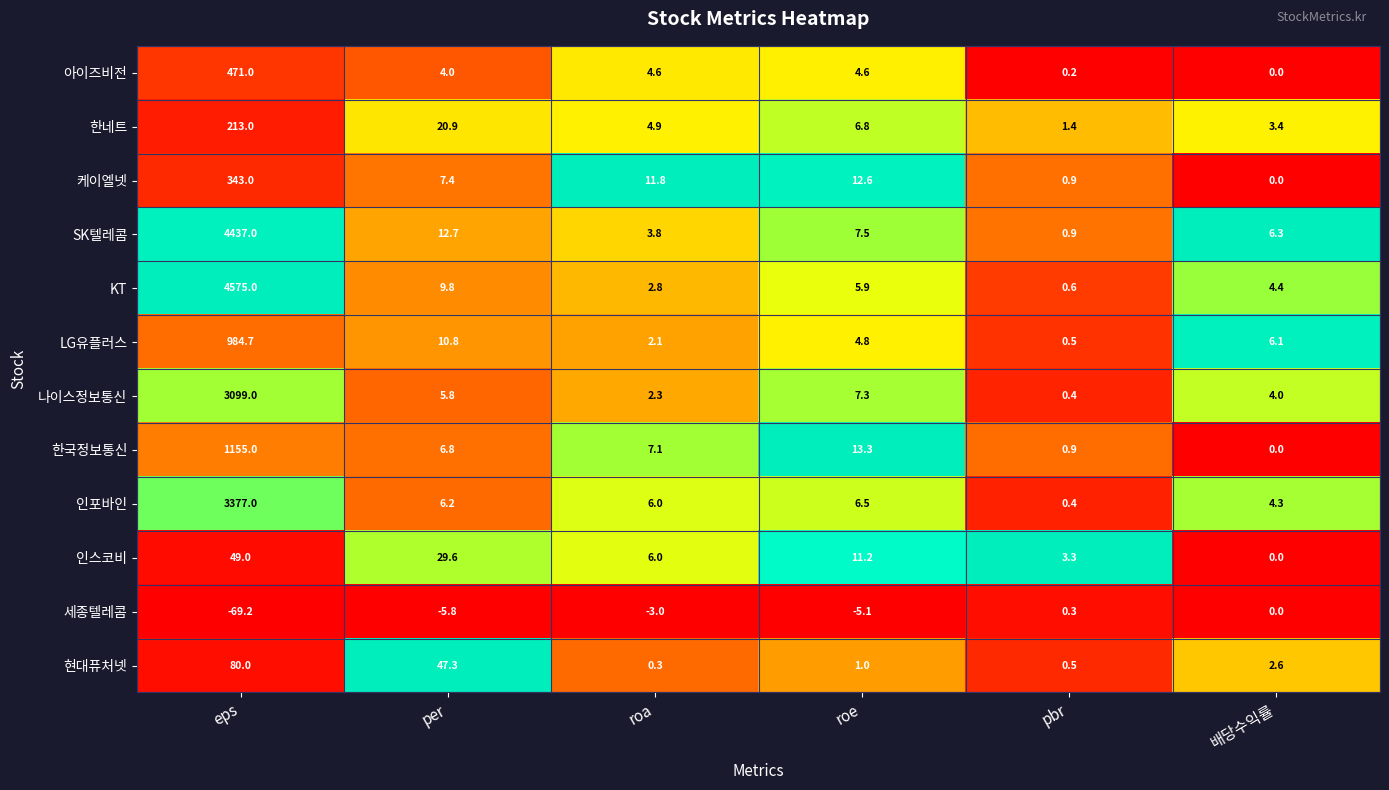

What is the difference between the maximum and minimum values in the 인스코비 series?

49.0